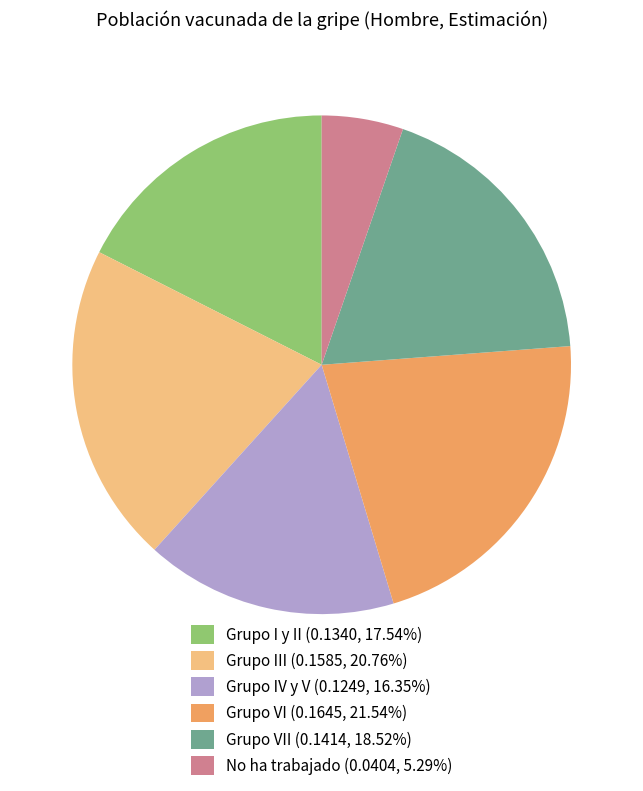

Count the number of slices in the pie.

6